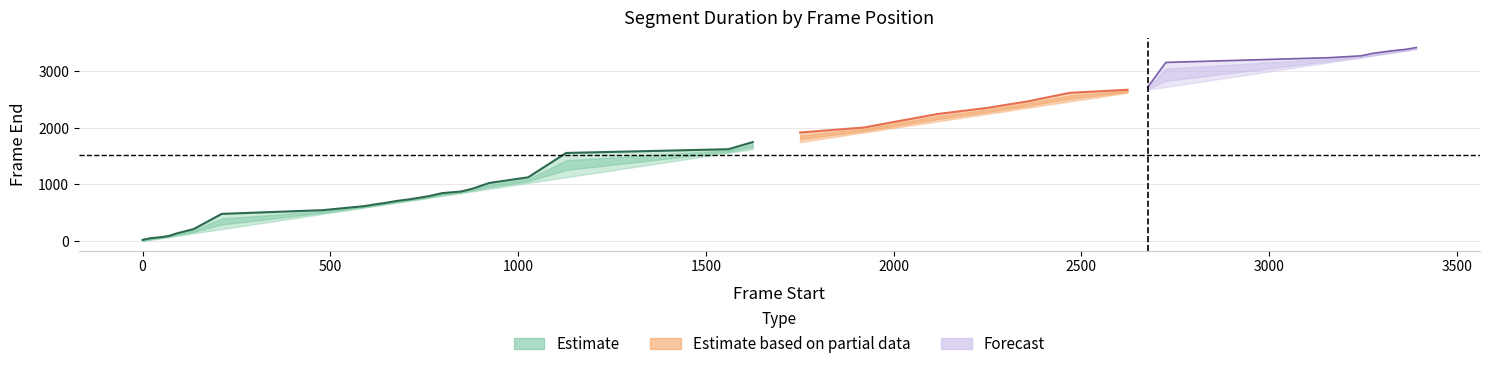

What is the difference between the maximum and minimum values?

3405